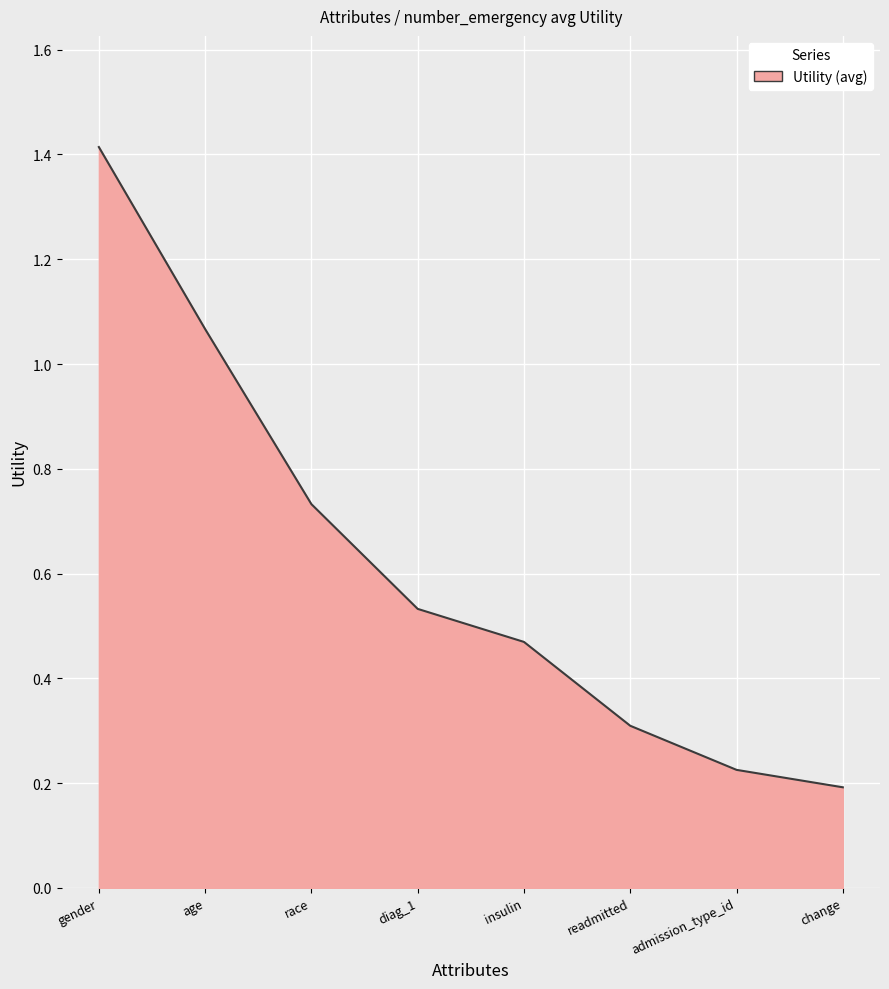

What is the change in value from diag_1 to readmitted?

-0.2